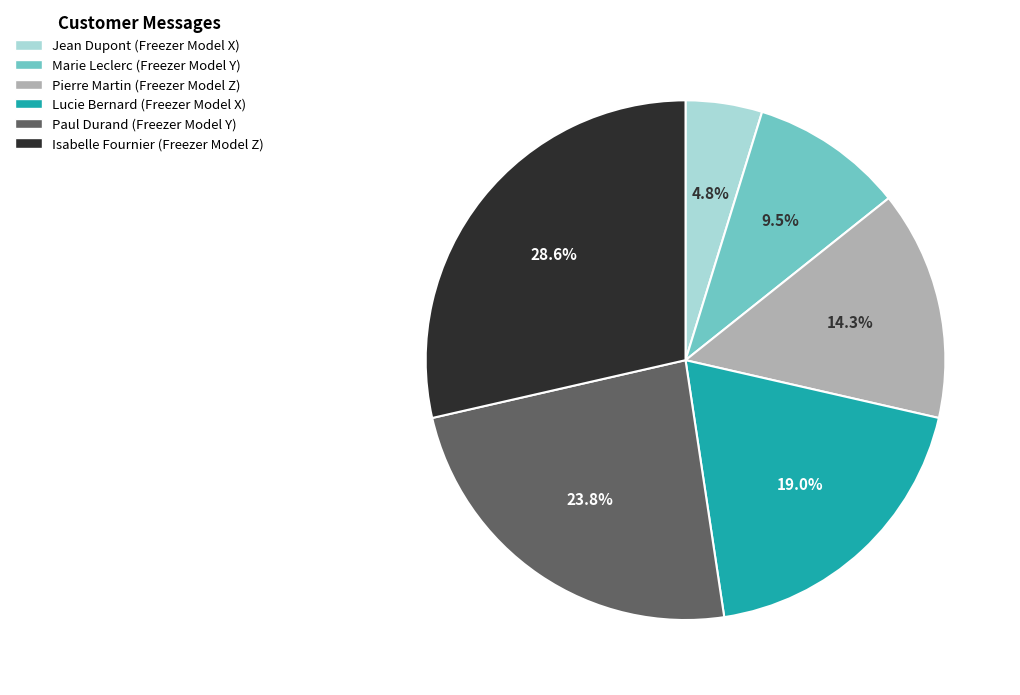

To the nearest percent, what is the difference between the largest and smallest slice percentages?

24%